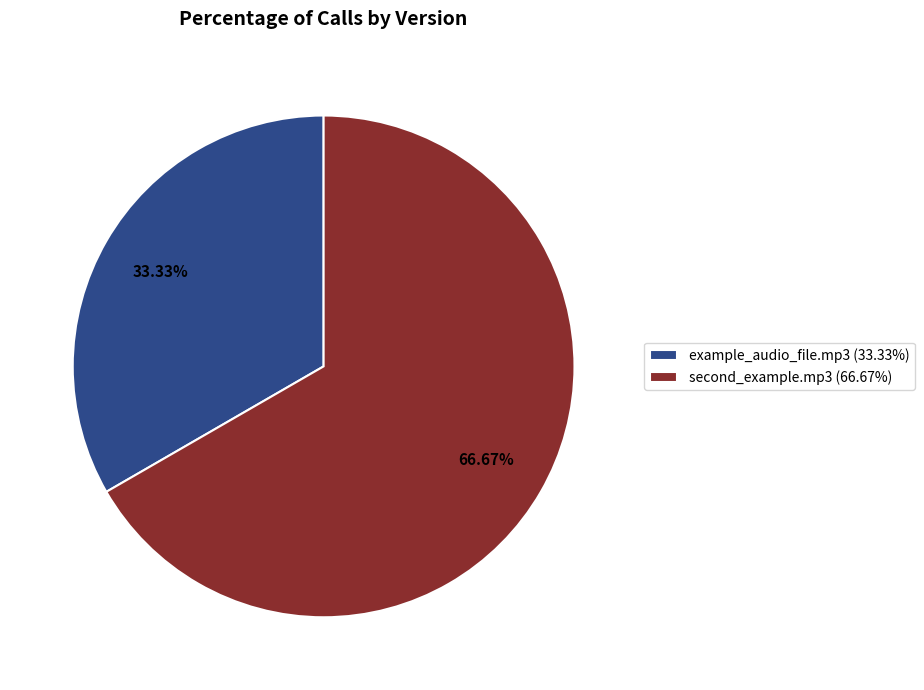

To the nearest percent, what is the combined percentage of example_audio_file.mp3 and second_example.mp3?

100%